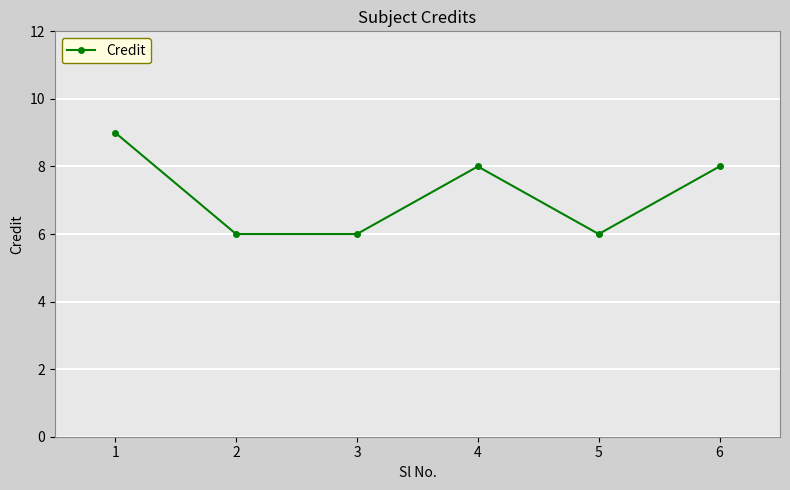

Count the values in the range 6 to 8.

5